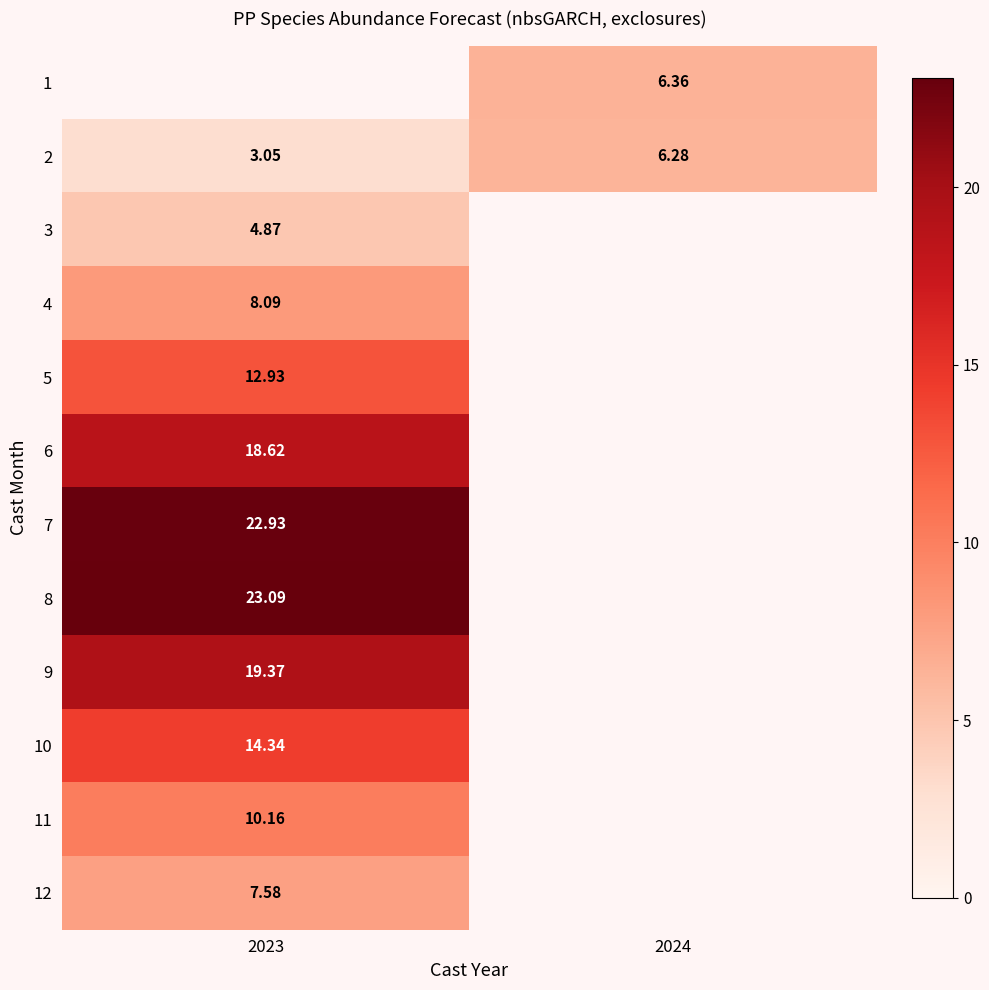

Is the value of 5 at 2023 greater than the value of 11 at 2023?

Yes